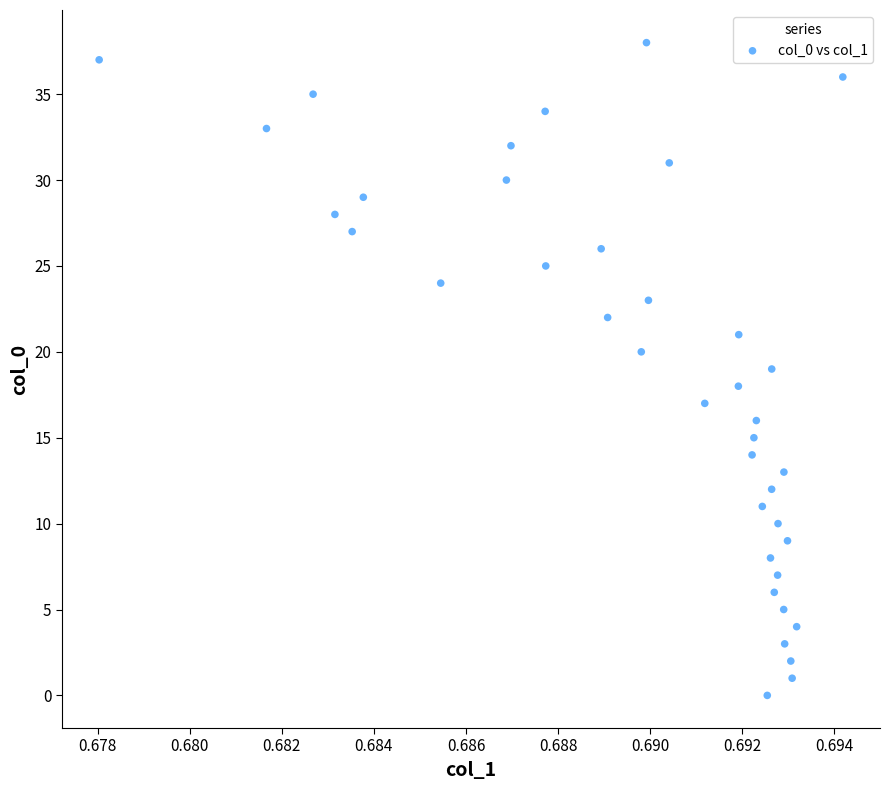

What is the range of Y values (max minus min)?

38